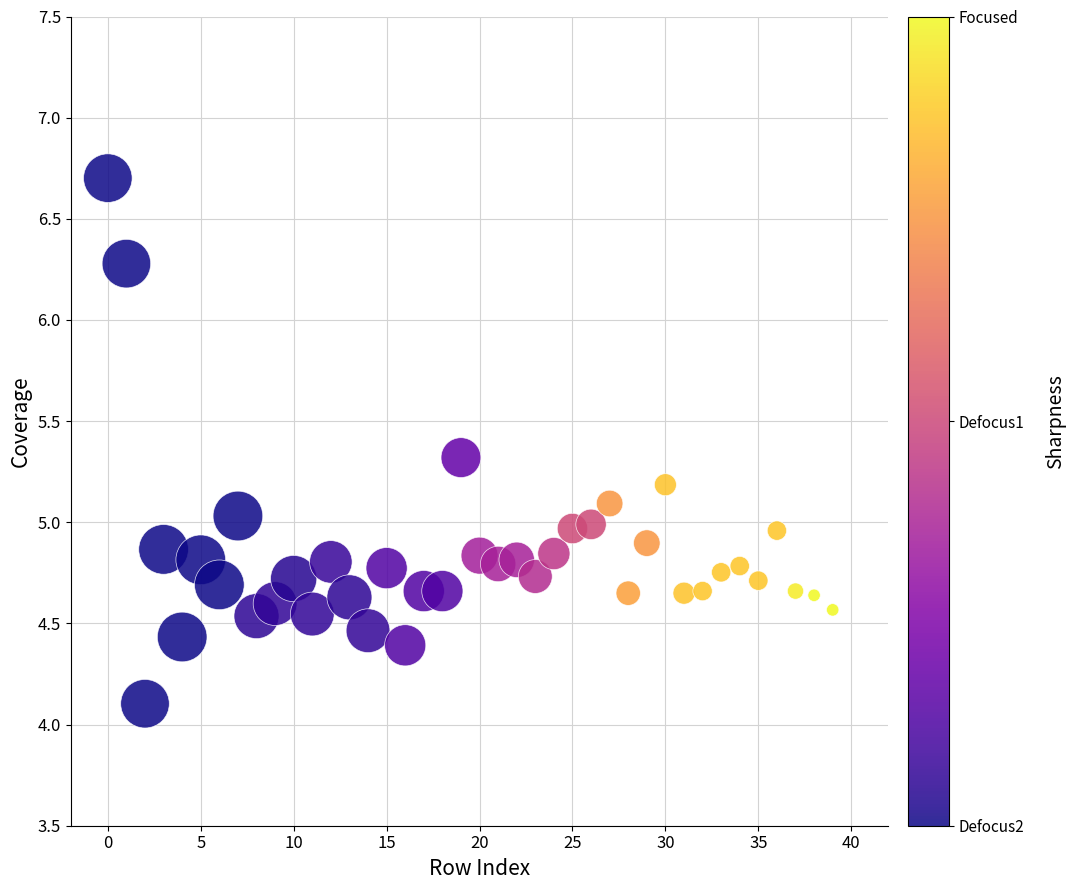

What is the range of Y values (max minus min)?

2.6